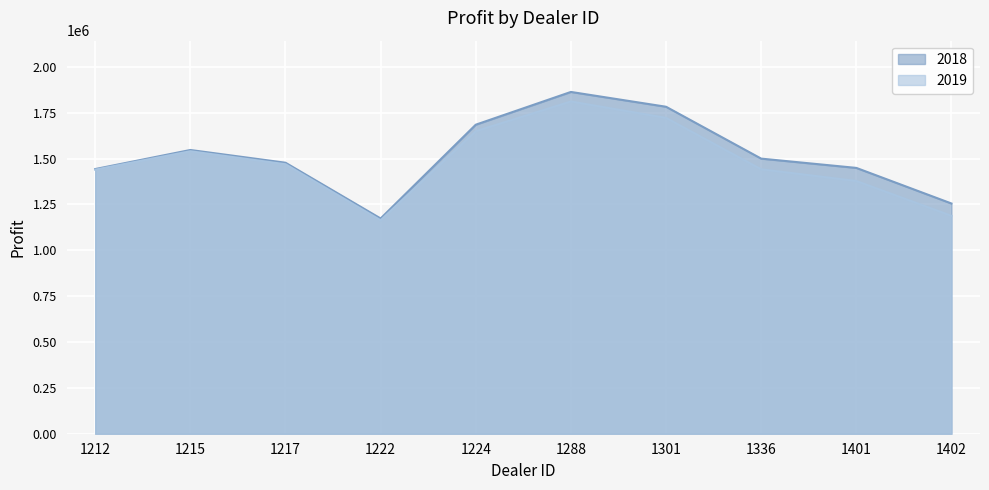

Is the value of 2019 at 1336 greater than the value of 2018 at 1301?

No